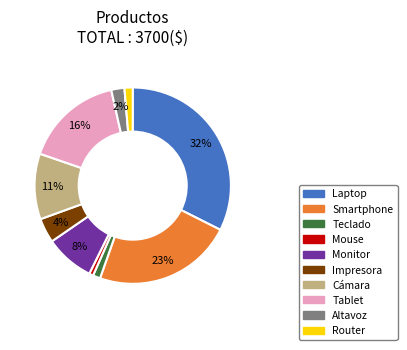

Is there a majority slice in this chart?

No